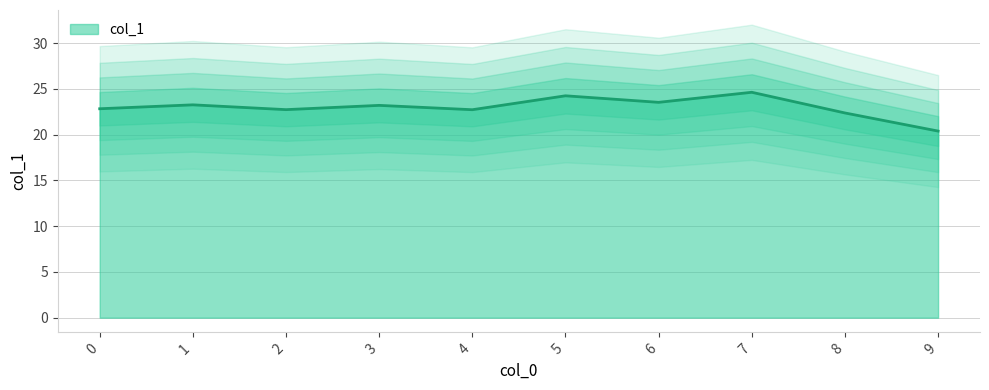

Is it true that the value at 0 is 8.6?

False